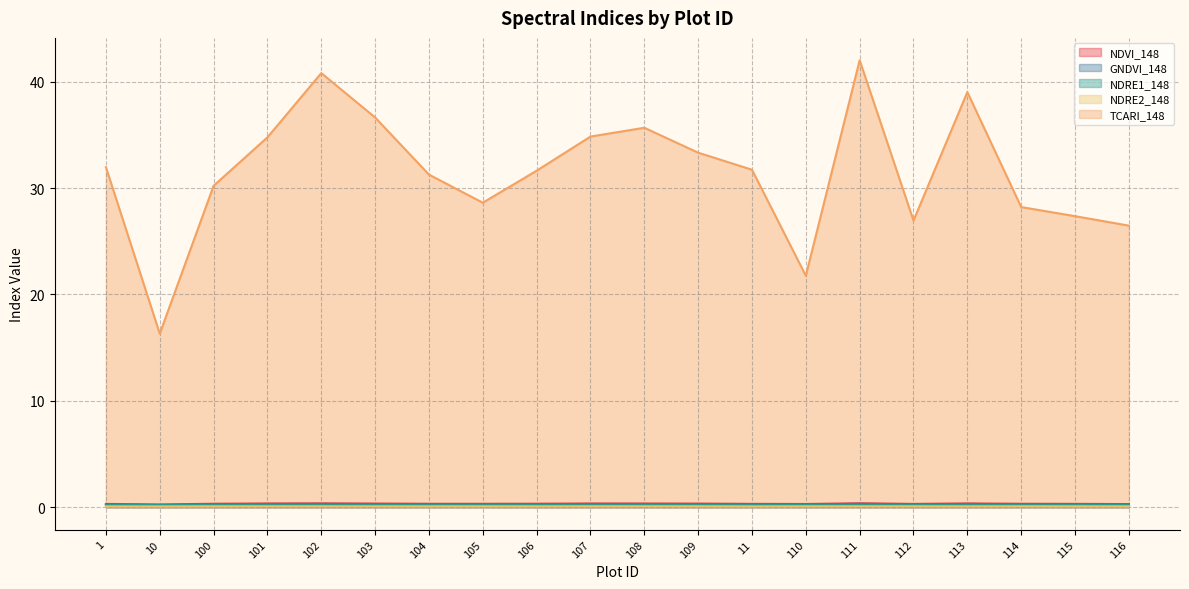

How many interior local valleys does the NDRE2_148 series have?

5